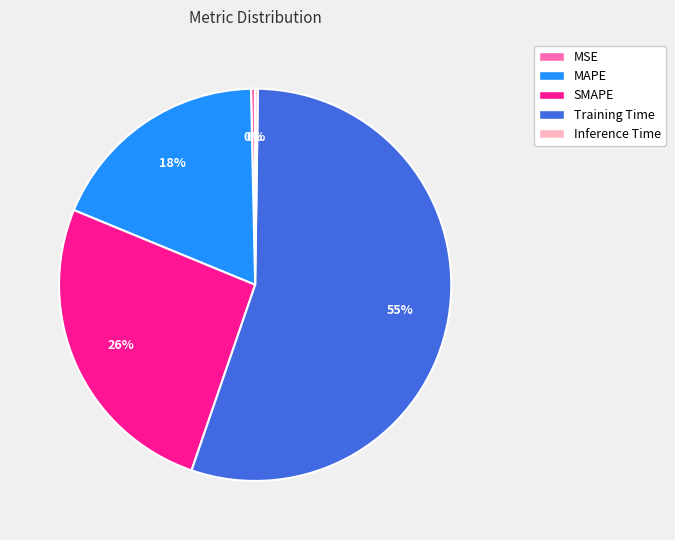

What is the majority slice?

Training Time